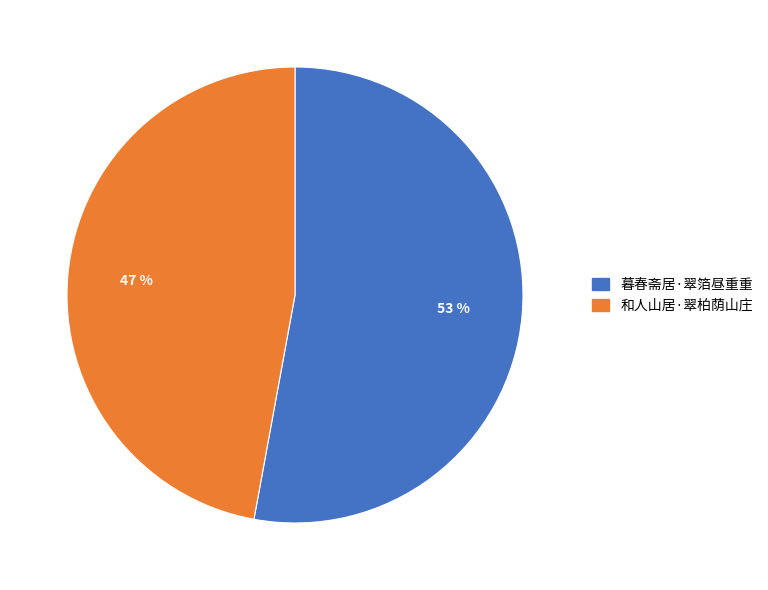

Which category has the biggest portion of the pie?

暮春斋居·翠箔昼重重